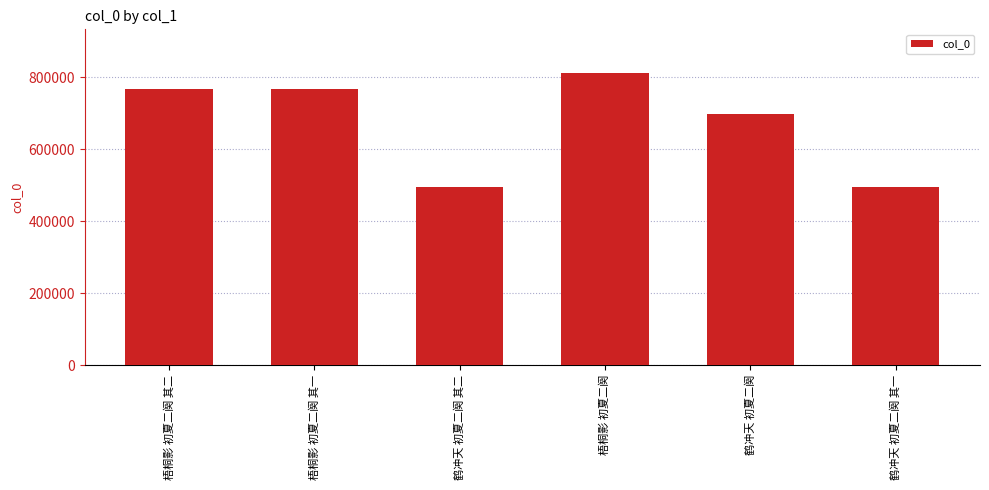

Are the bars horizontal?

No